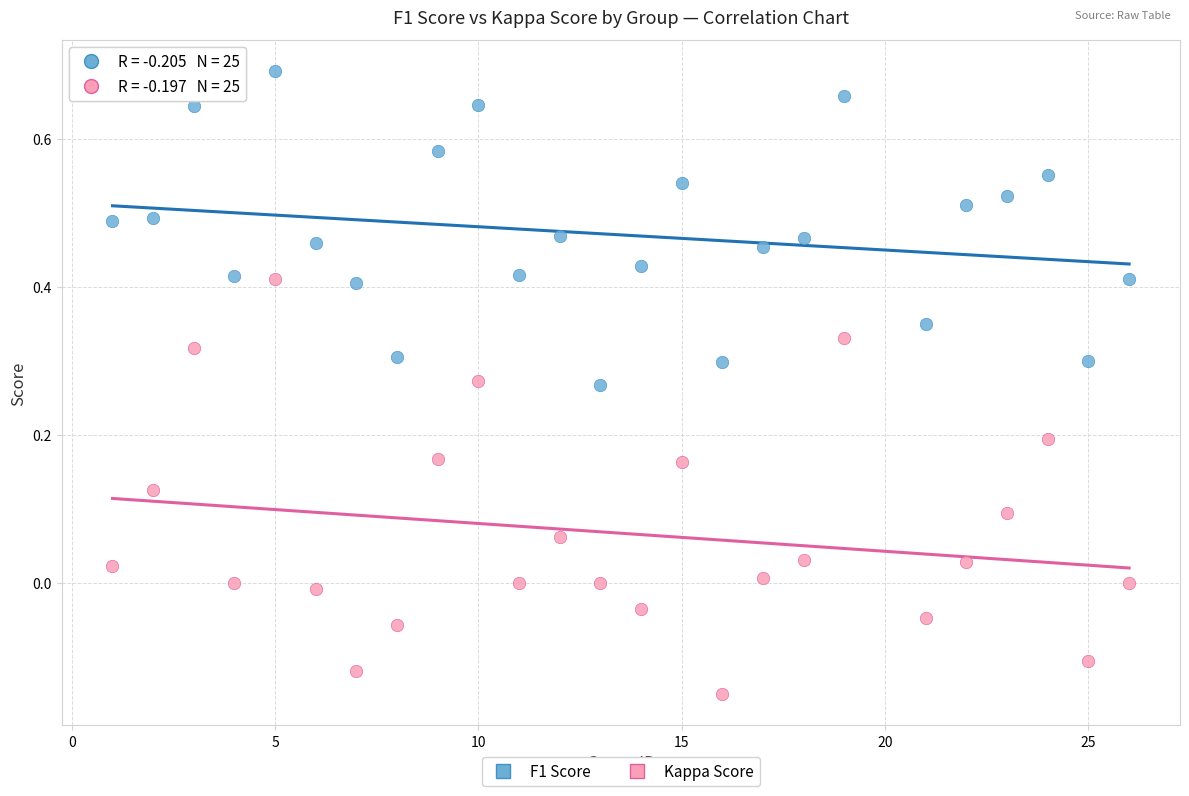

Which series contains the highest Y value?

F1 Score